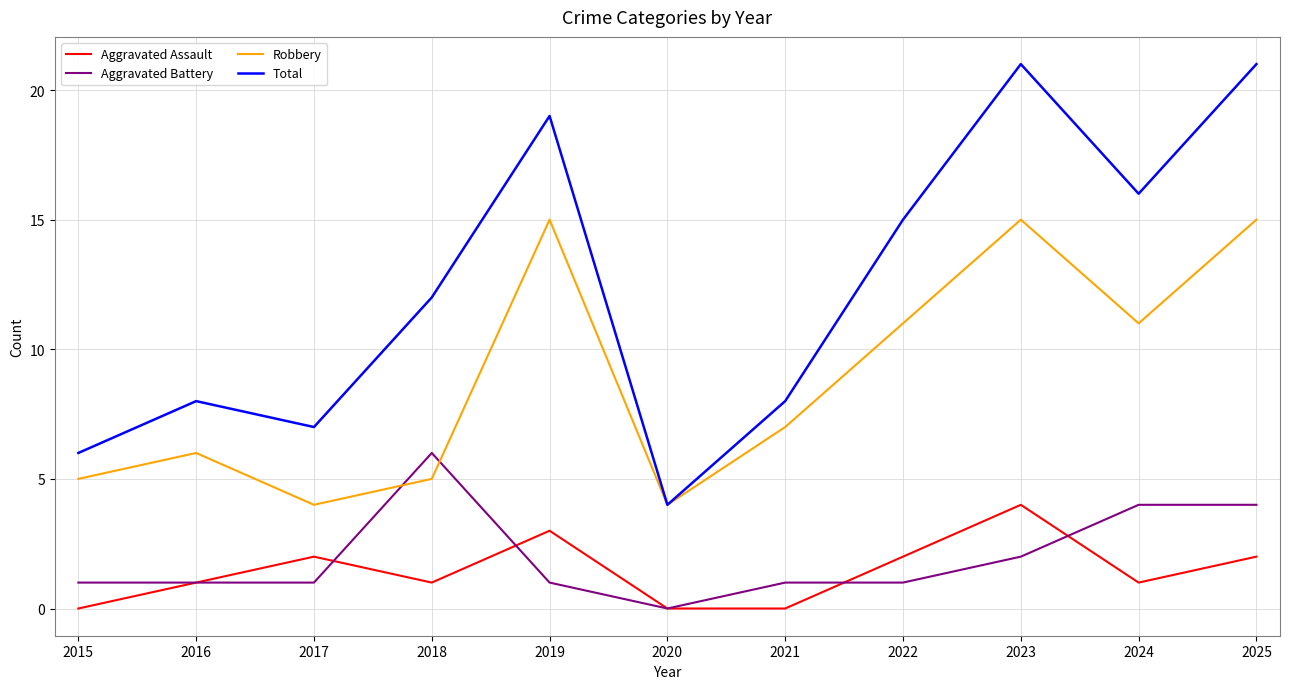

What is the sum of the Robbery values at 2020 and 2023?

19